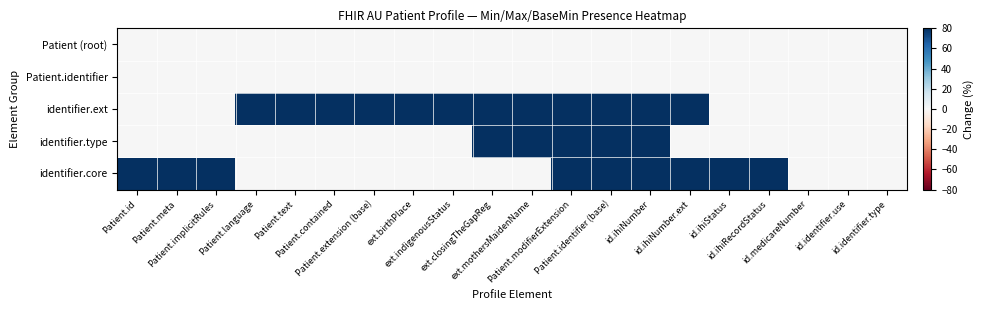

Which has a higher value, id.identifier.type or ext.mothersMaidenName?

id.identifier.type